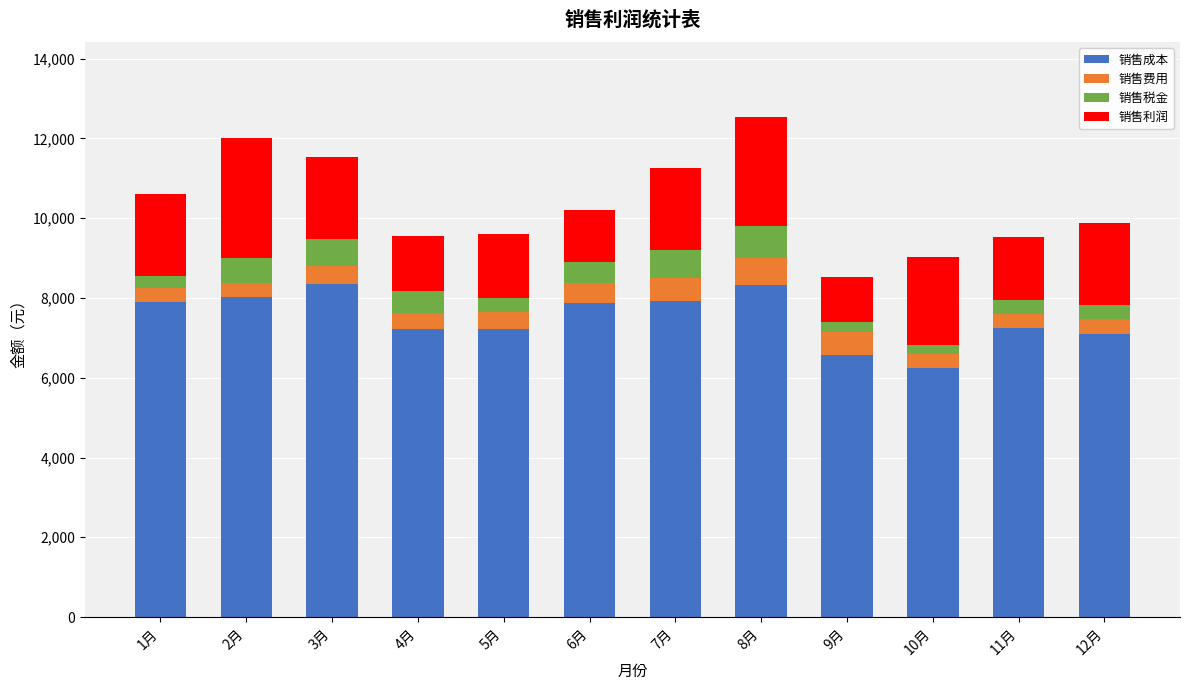

The value of 销售成本 at 7月 is 11577.9. True or false?

False